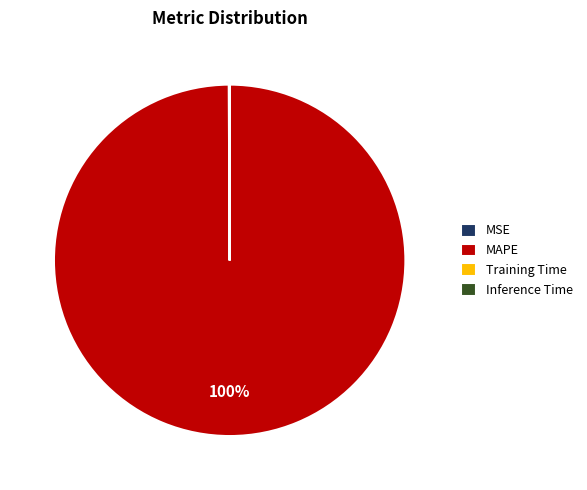

Is MAPE the majority of the pie?

Yes